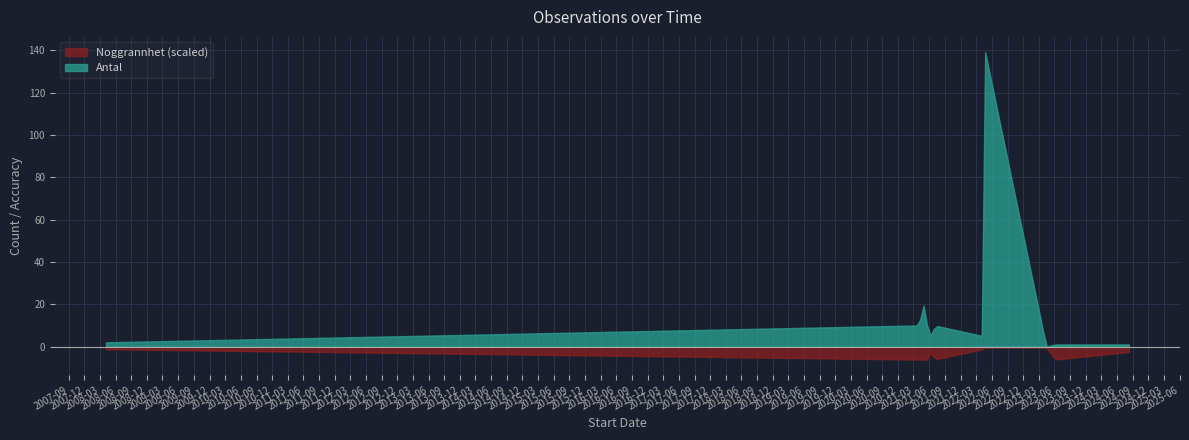

How many distinct data groups are displayed?

2